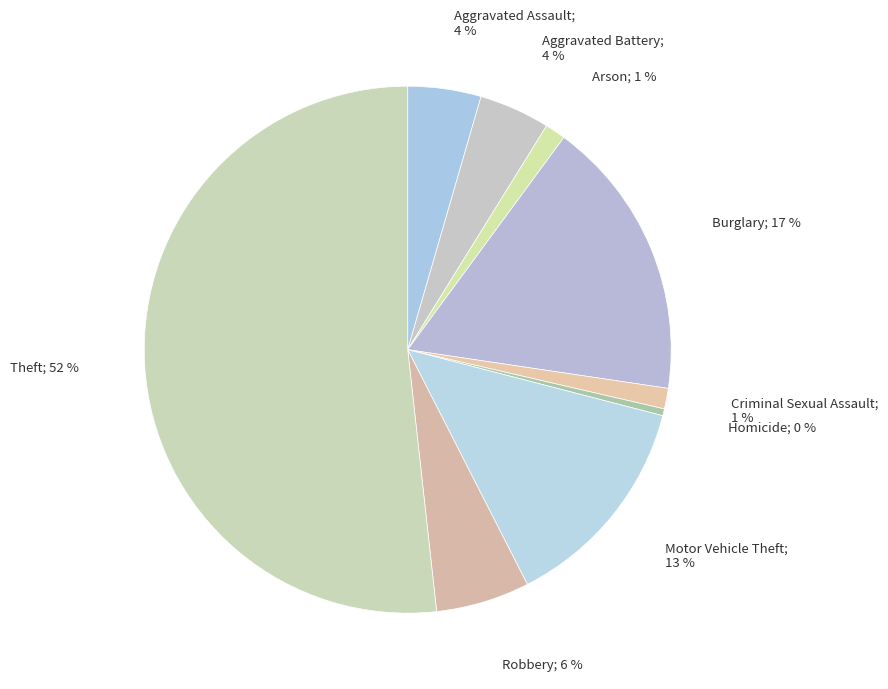

Count the number of slices in the pie.

9